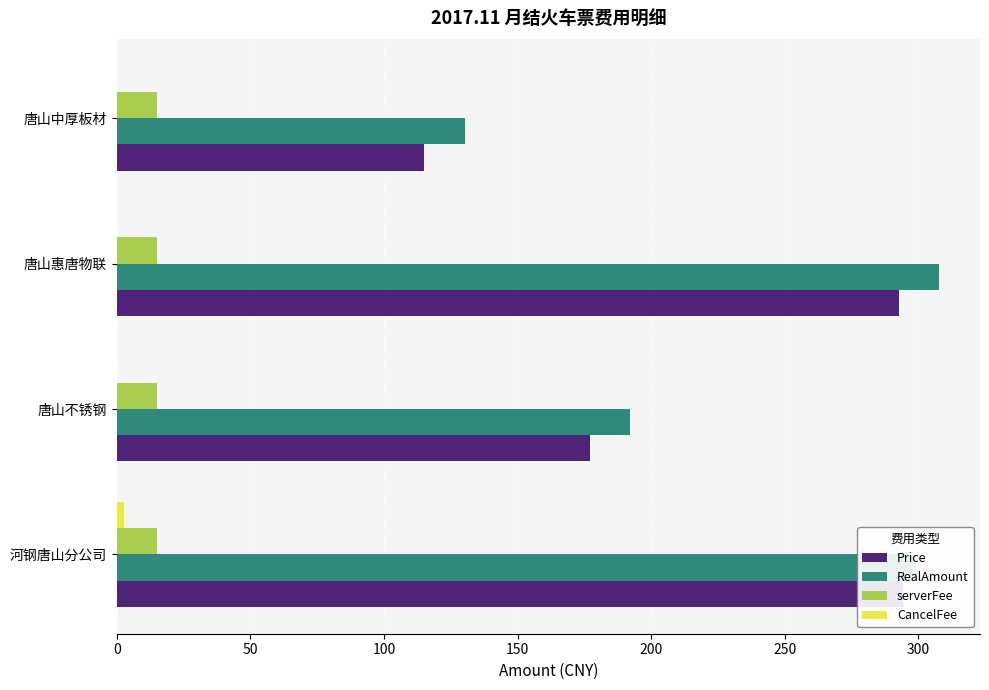

Which series has the largest total across all categories?

RealAmount